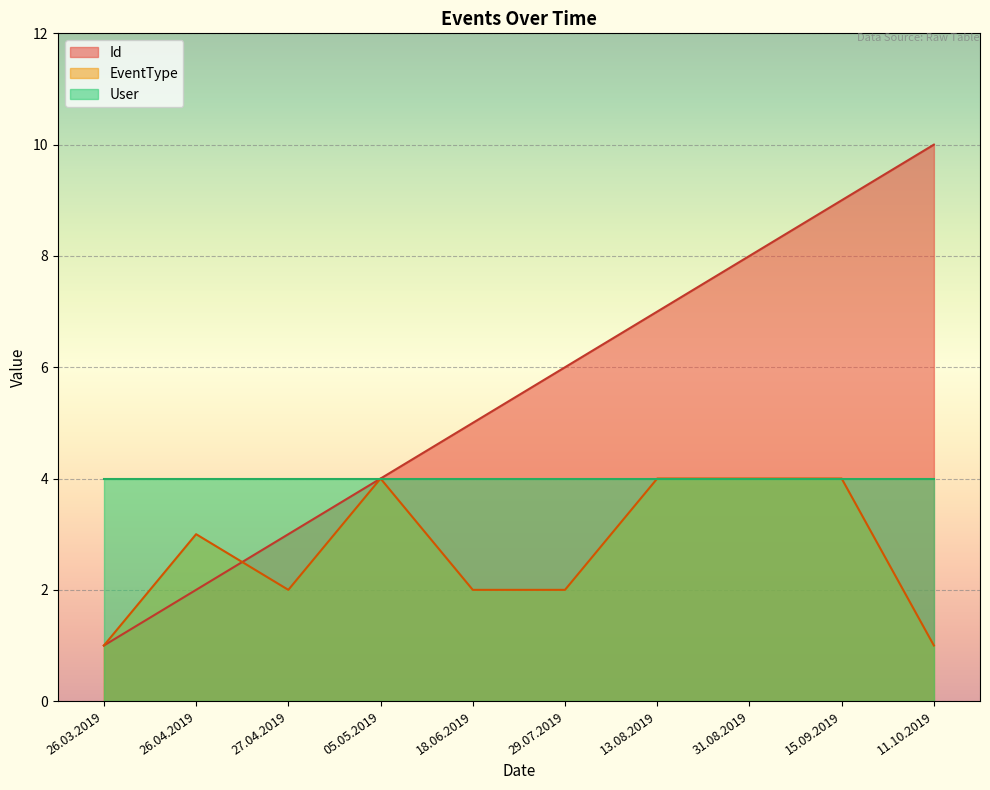

What are all the series names shown in the legend?

Id, EventType, User